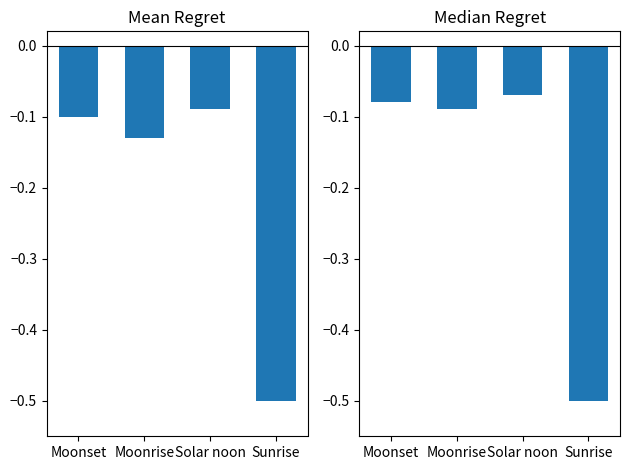

What is the sum of the Median Regret values at Solar noon and Moonrise?

-0.2